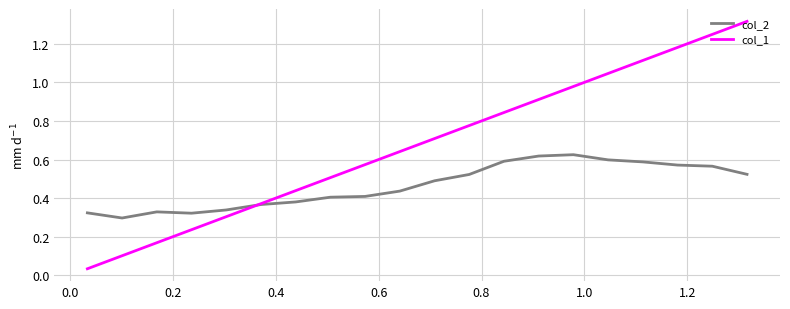

List the series in order of their overall mean, highest first.

col_1, col_2